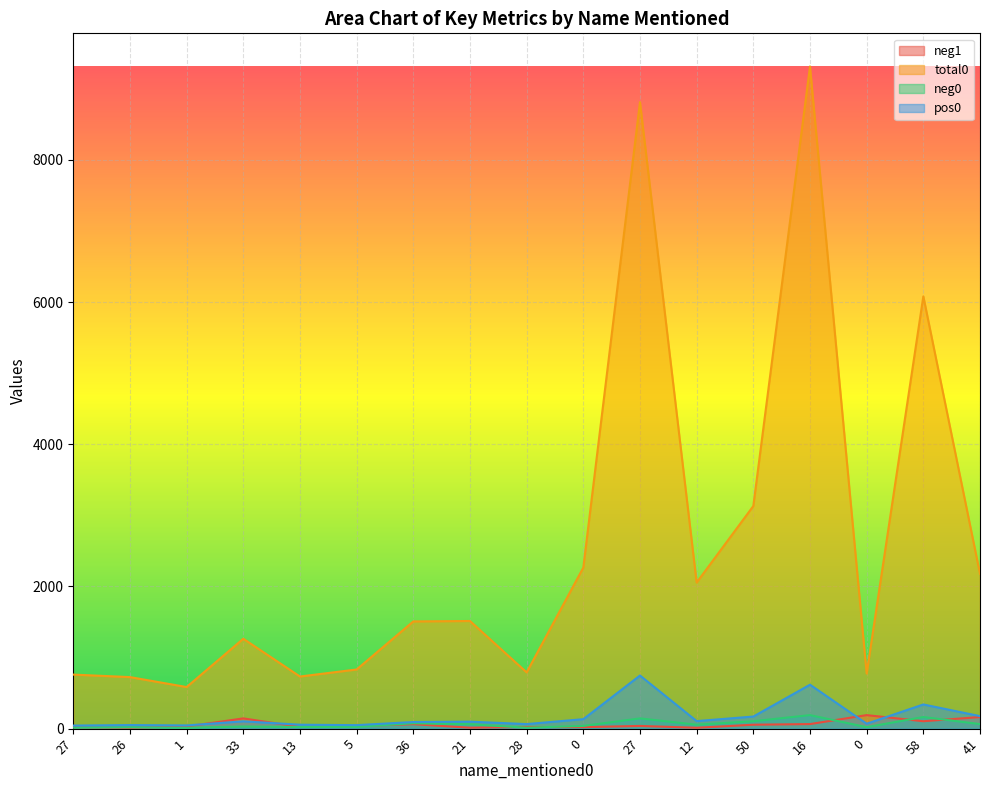

How many lines are shown in the chart?

4